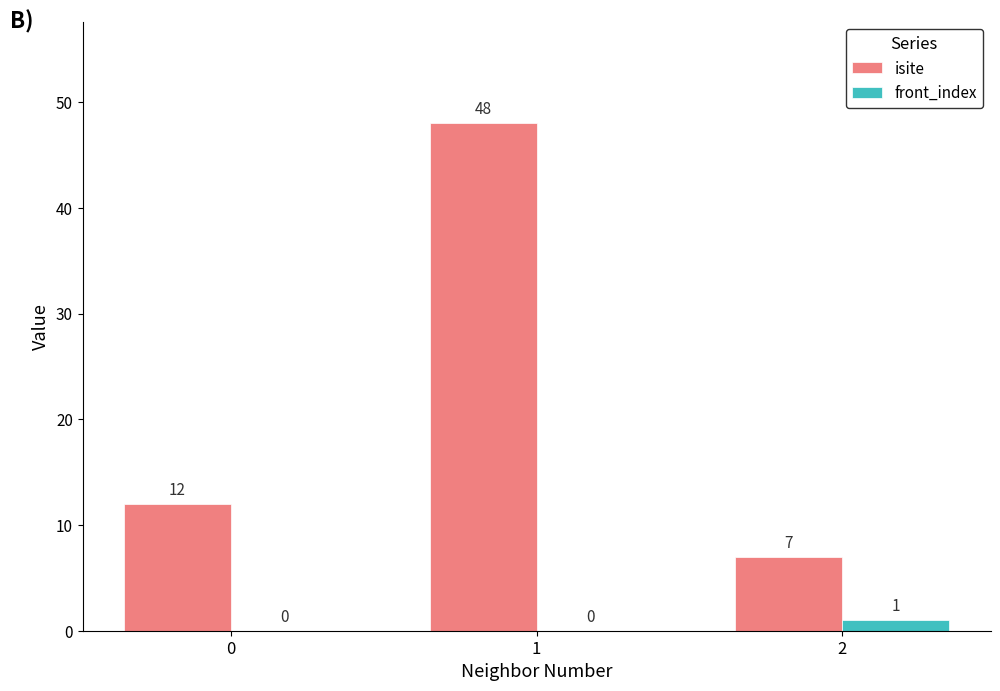

What is the total value across all series at 0?

12